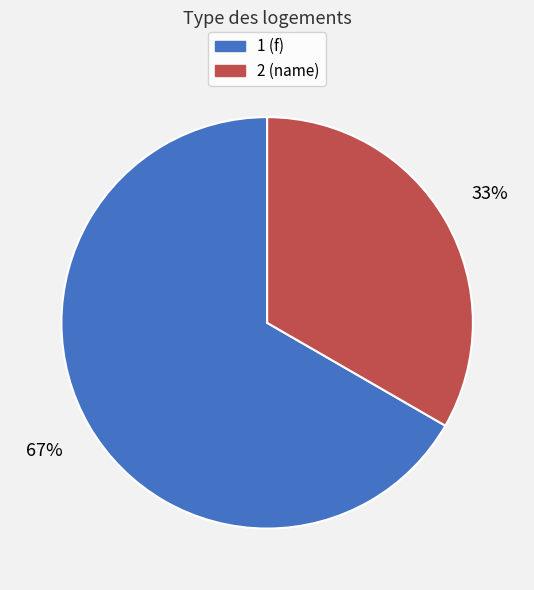

The 1 slice represents 67% of the pie. True or false?

True